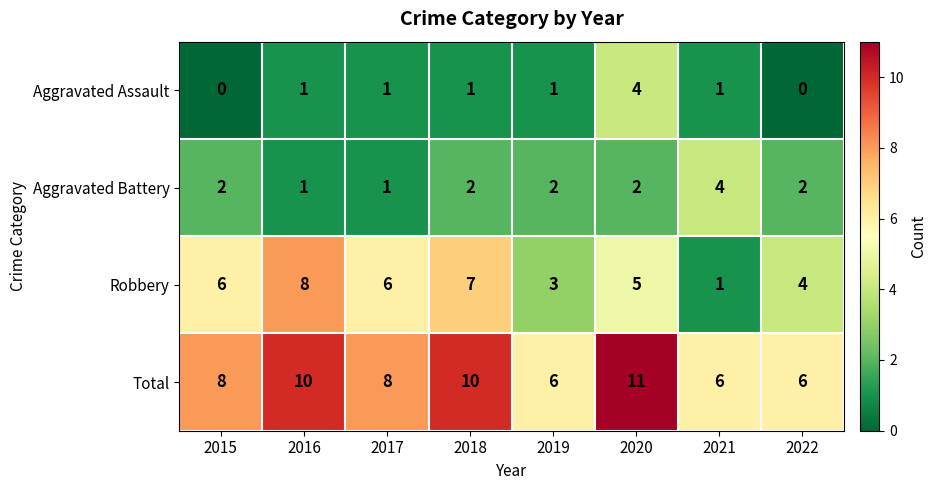

What is the approximate value of Total at 2015?

8